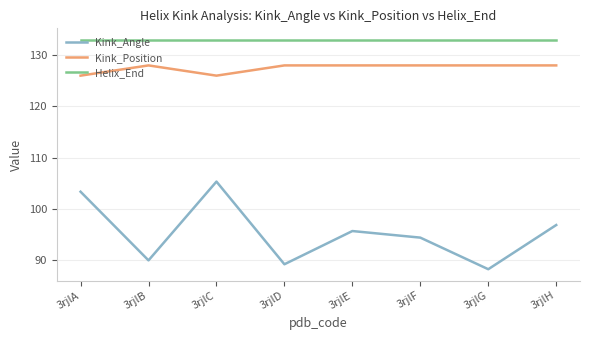

What is the difference between the highest and lowest values at 3rjlD?

43.8